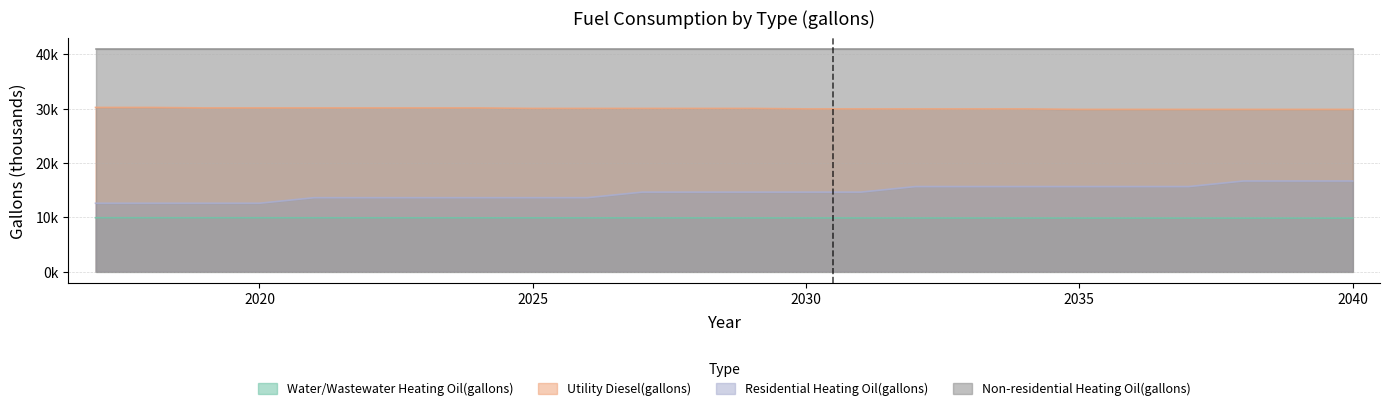

What are all the series names shown in the legend?

Water/Wastewater Heating Oil(gallons), Utility Diesel(gallons), Residential Heating Oil(gallons), Non-residential Heating Oil(gallons)